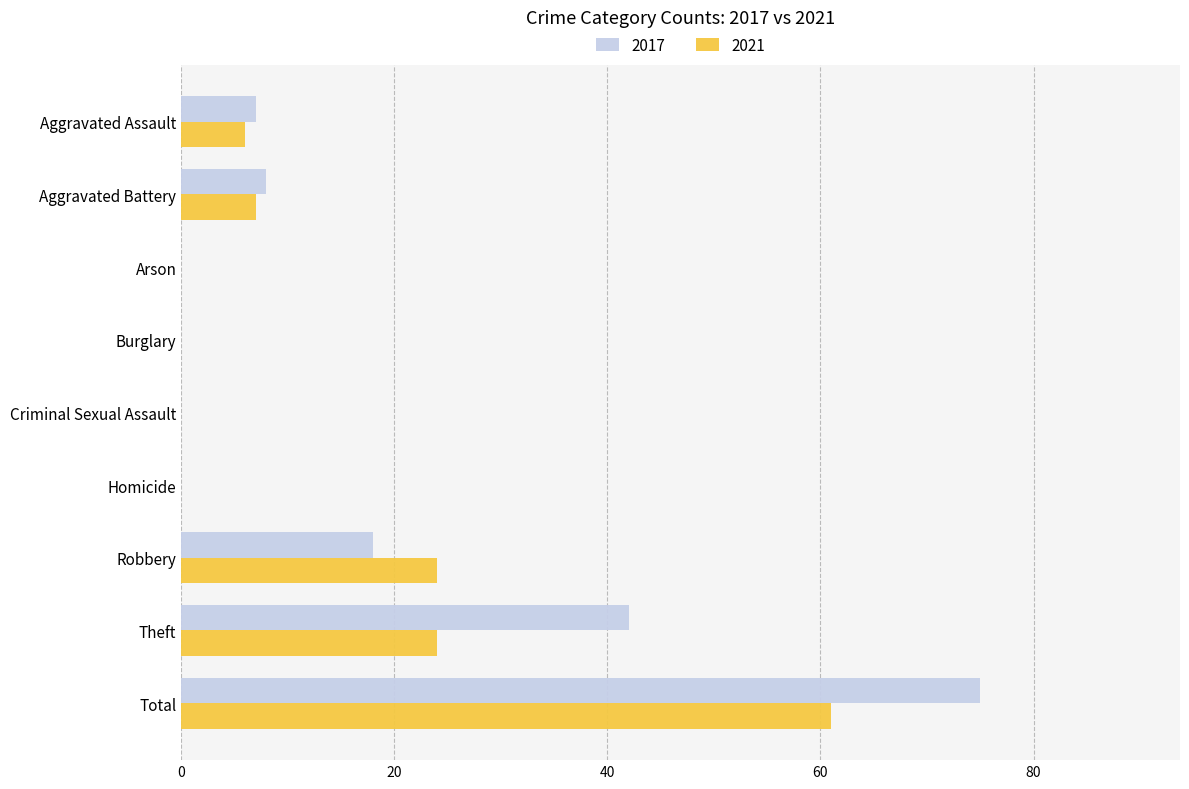

Where is 2017 nearest to the value 37?

Theft